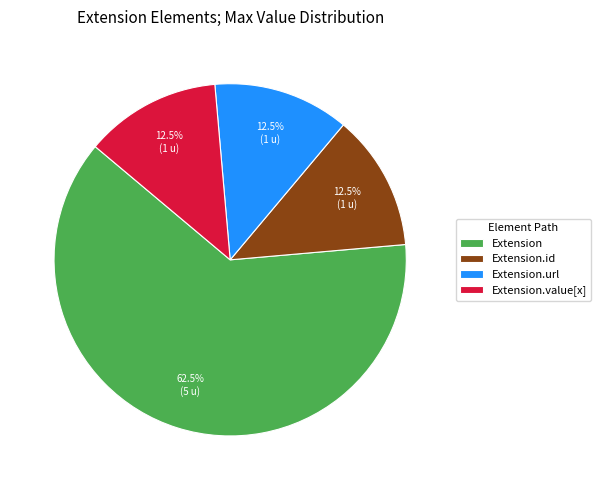

How many segments does this pie chart have?

4